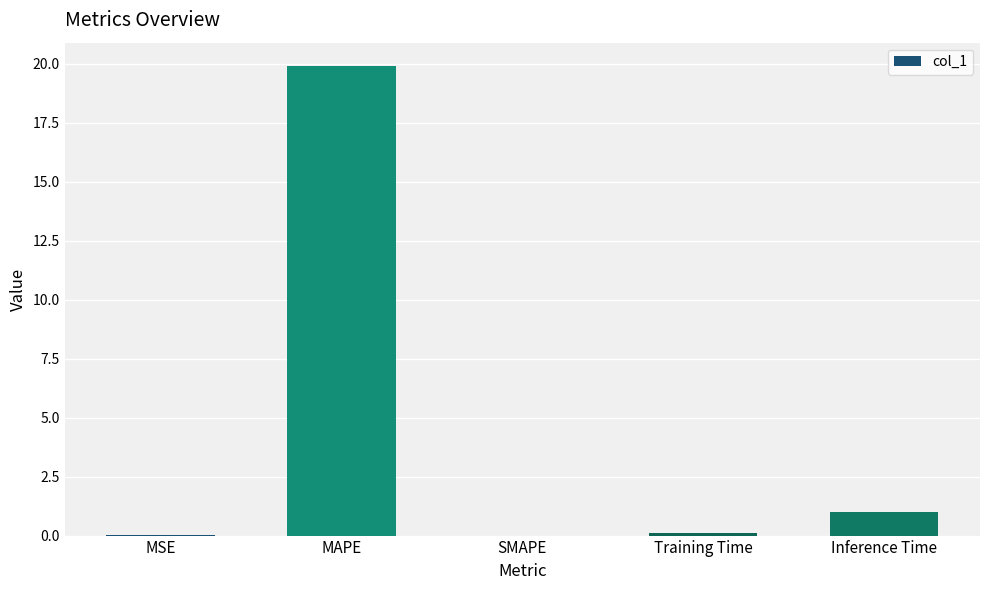

Count the number of data series in this chart.

1